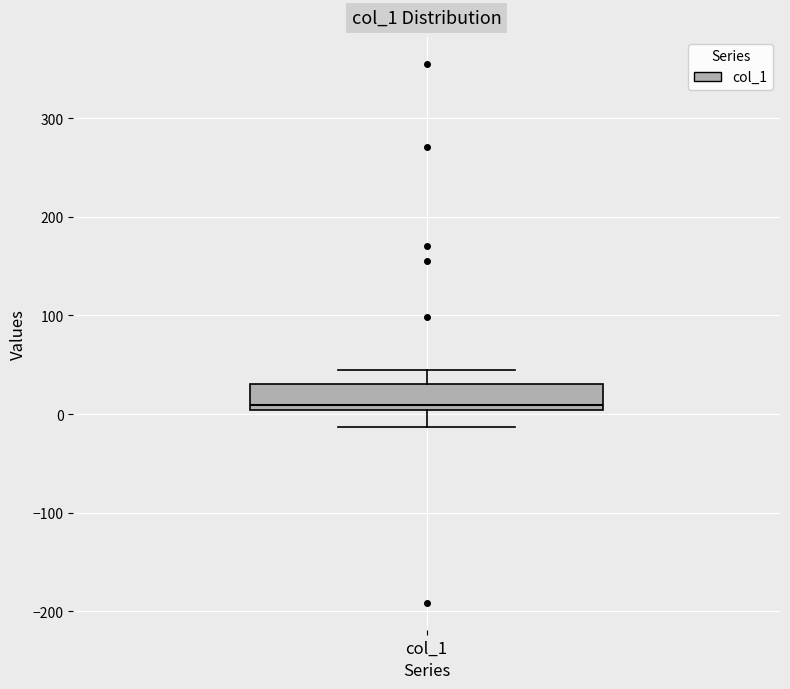

Transcribe this box plot: give where the median line is, the range the box spans, and where the two whiskers end, as read against the y-axis. The values are not printed on the chart, so give them approximately, as read against the axis.

median 10, box 0 to 30, whiskers -10 to 40